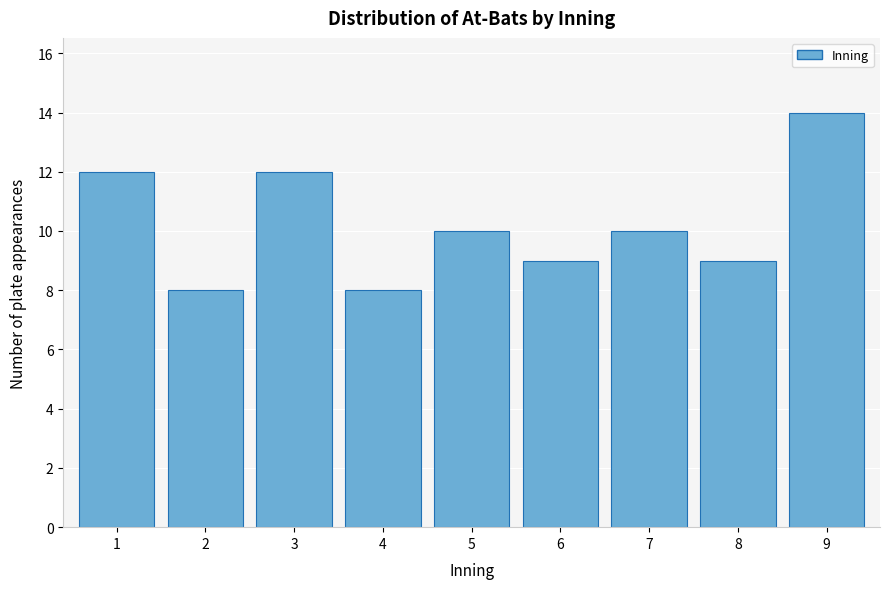

Reading right to left, what are all the values shown in this chart?

9=14	8=9	7=10	6=9	5=10	4=8	3=12	2=8	1=12